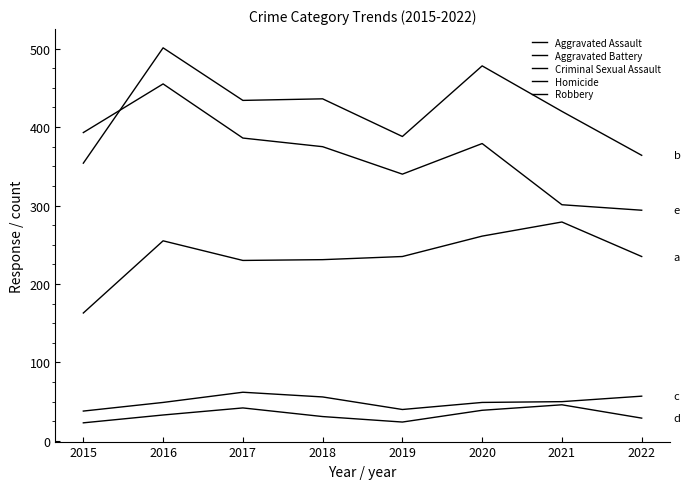

True or false: Robbery and Aggravated Battery cross at least once.

True